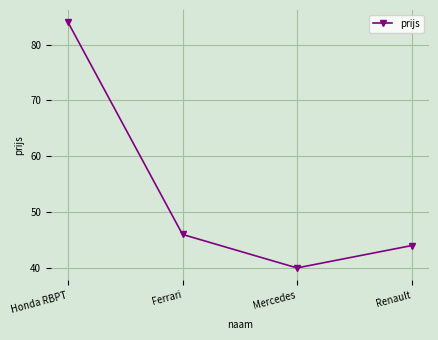

What is the change in value from Honda RBPT to Mercedes?

-44